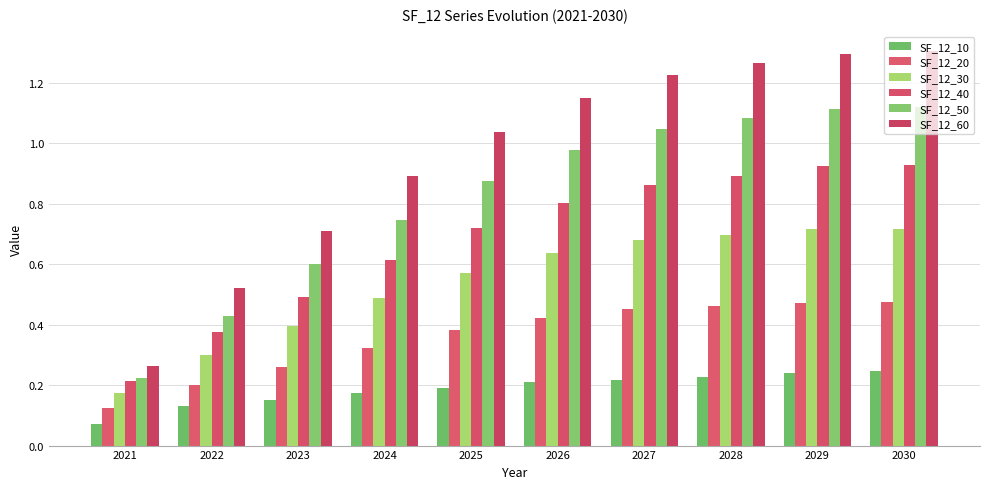

Which series has the largest total across all categories?

SF_12_60